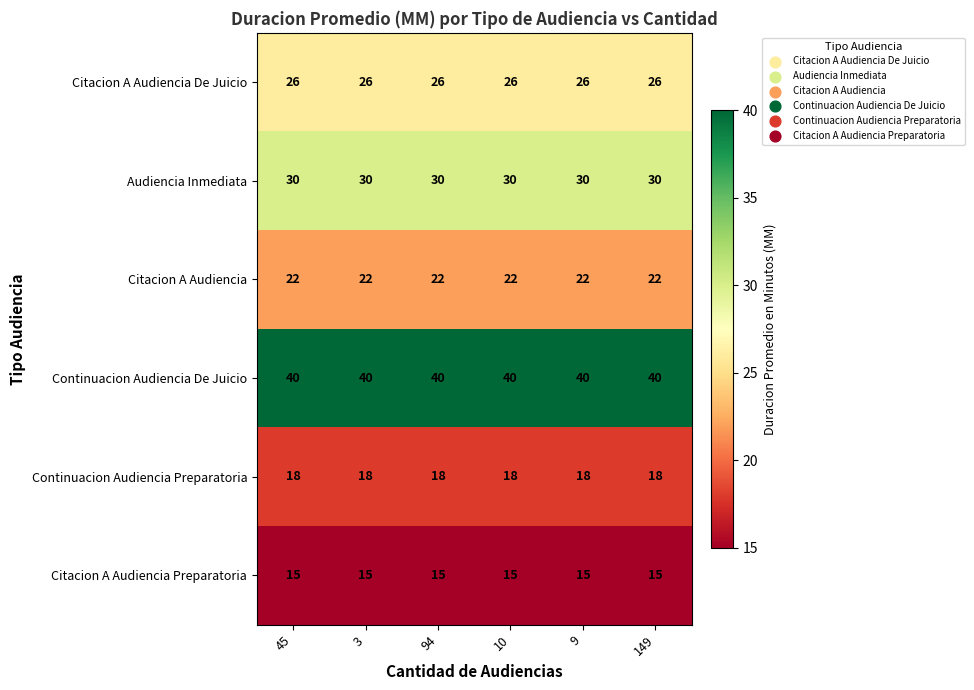

List the series in order of their peak value, highest first.

Continuacion Audiencia De Juicio, Audiencia Inmediata, Citacion A Audiencia De Juicio, Citacion A Audiencia, Continuacion Audiencia Preparatoria, Citacion A Audiencia Preparatoria